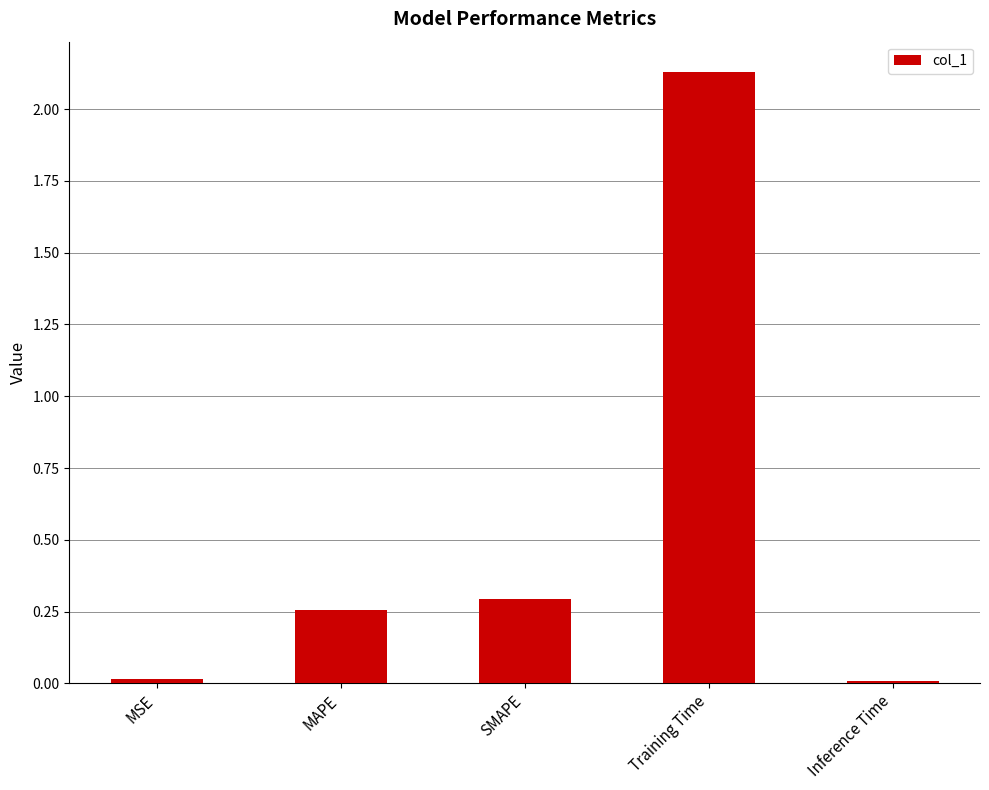

The chart shows a value of 0.0 at Inference Time. True or false?

True